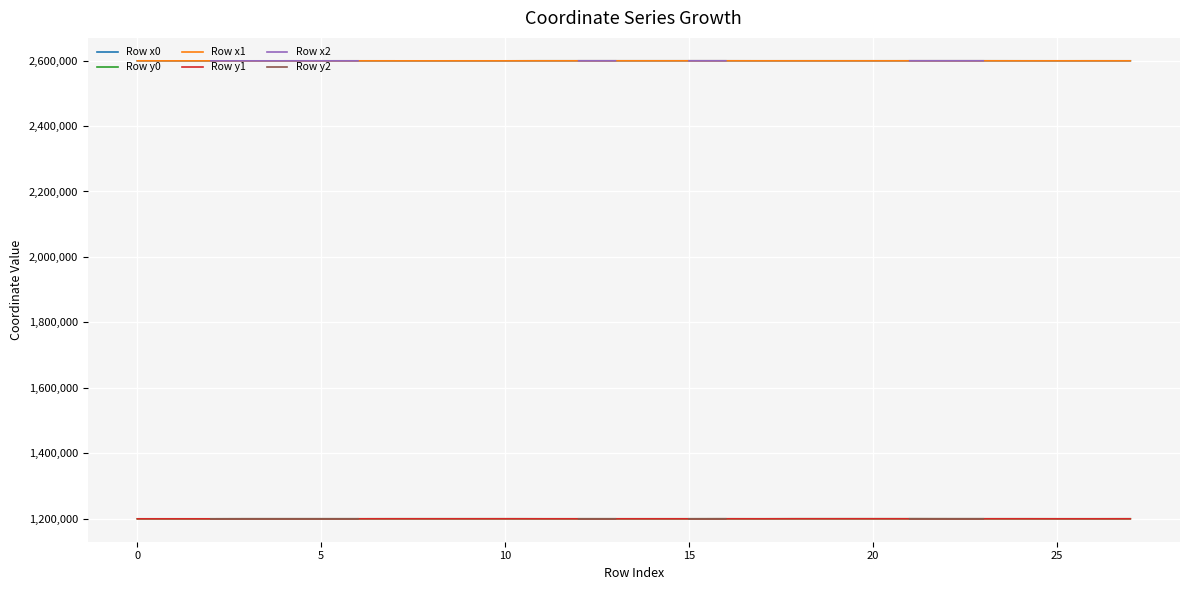

What is the highest value of the Row x1 series?

2599342.6